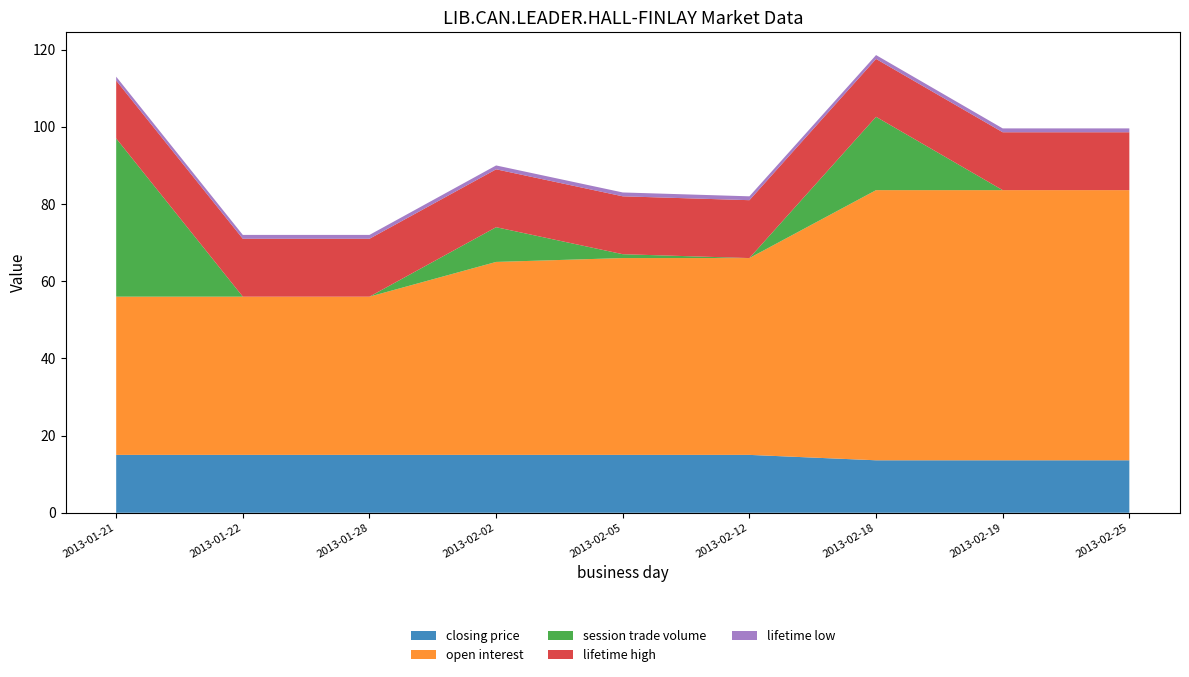

Reading right to left, what are all the values shown in this chart?

closing price: 2013-02-25=13.6	2013-02-19=13.6	2013-02-18=13.6	2013-02-12=15.0	2013-02-05=15.0	2013-02-02=15.0	2013-01-28=15.0	2013-01-22=15.0	2013-01-21=15.0
open interest: 2013-02-25=70.0	2013-02-19=70.0	2013-02-18=70.0	2013-02-12=51.0	2013-02-05=51.0	2013-02-02=50.0	2013-01-28=41.0	2013-01-22=41.0	2013-01-21=41.0
session trade volume: 2013-02-25=0.0	2013-02-19=0.0	2013-02-18=19.0	2013-02-12=0.0	2013-02-05=1.0	2013-02-02=9.0	2013-01-28=0.0	2013-01-22=0.0	2013-01-21=41.0
lifetime high: 2013-02-25=15.0	2013-02-19=15.0	2013-02-18=15.0	2013-02-12=15.0	2013-02-05=15.0	2013-02-02=15.0	2013-01-28=15.0	2013-01-22=15.0	2013-01-21=15.0
lifetime low: 2013-02-25=1.0	2013-02-19=1.0	2013-02-18=1.0	2013-02-12=1.0	2013-02-05=1.0	2013-02-02=1.0	2013-01-28=1.0	2013-01-22=1.0	2013-01-21=1.0